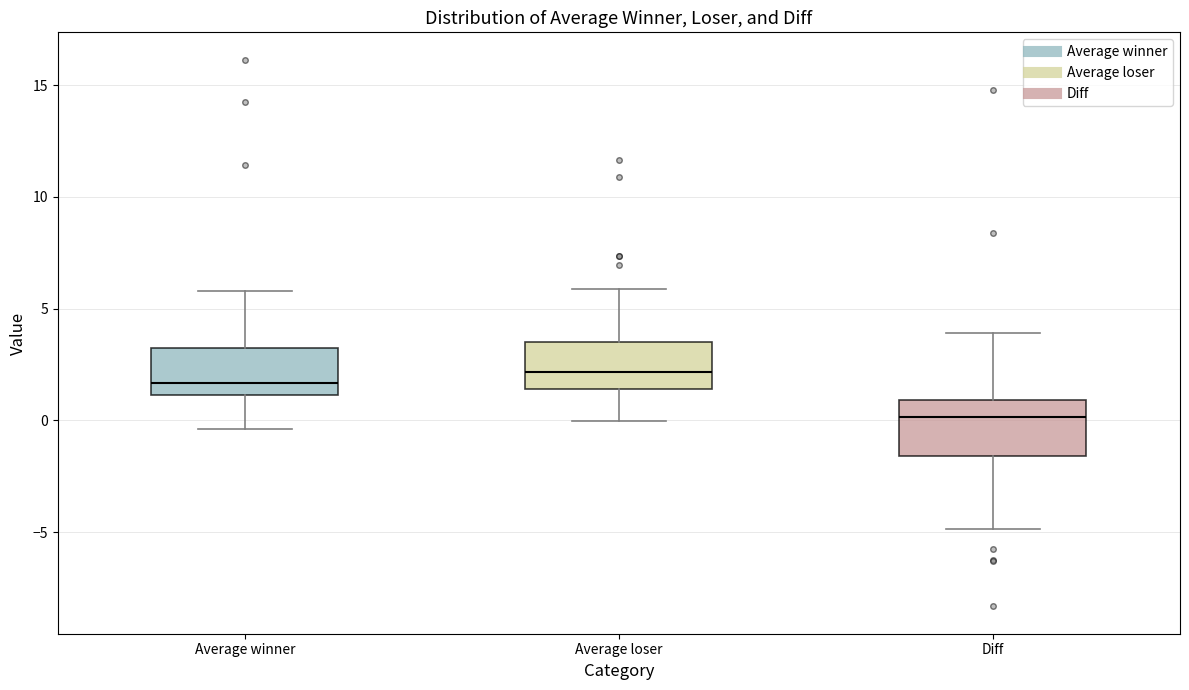

Where does the median line of the box for Diff sit on the y-axis? The values are not printed on the chart, so give them approximately, as read against the axis.

0.0